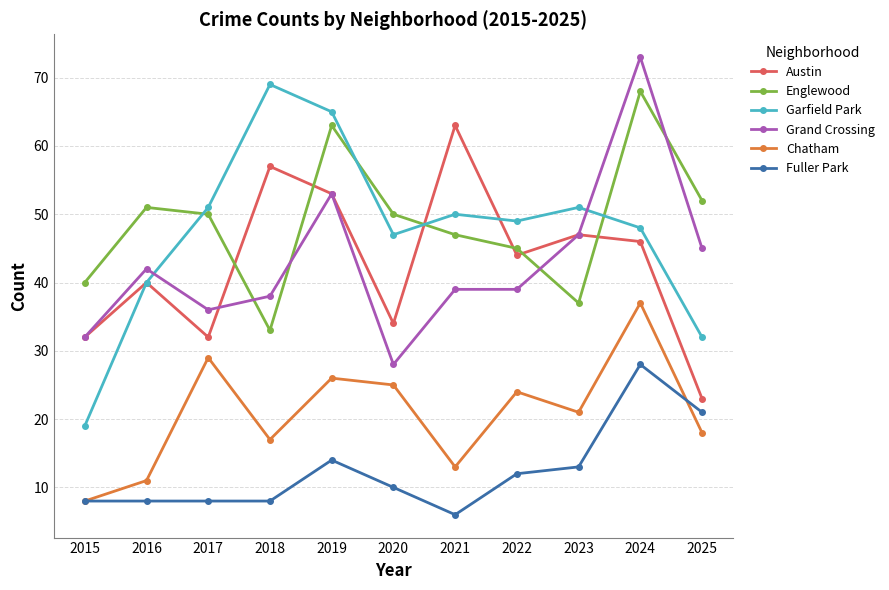

Reading left to right, what are all the values shown in this chart?

Austin: 32	40	32	57	53	34	63	44	47	46	23
Englewood: 40	51	50	33	63	50	47	45	37	68	52
Garfield Park: 19	40	51	69	65	47	50	49	51	48	32
Grand Crossing: 32	42	36	38	53	28	39	39	47	73	45
Chatham: 8	11	29	17	26	25	13	24	21	37	18
Fuller Park: 8	8	8	8	14	10	6	12	13	28	21